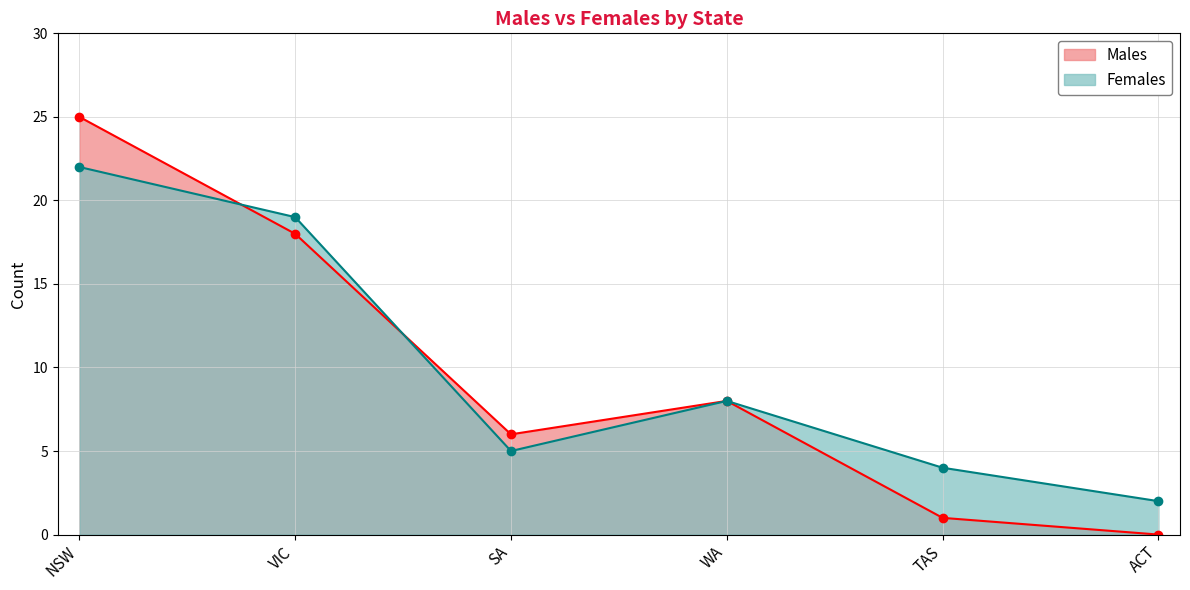

What is the sum of the Females values at SA and WA?

13